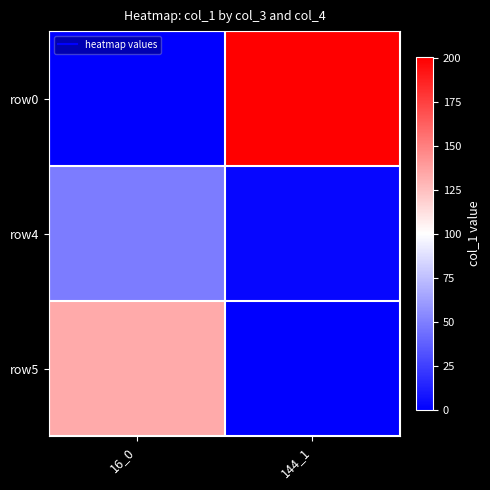

At which category is the sum across all series the highest?

144_1